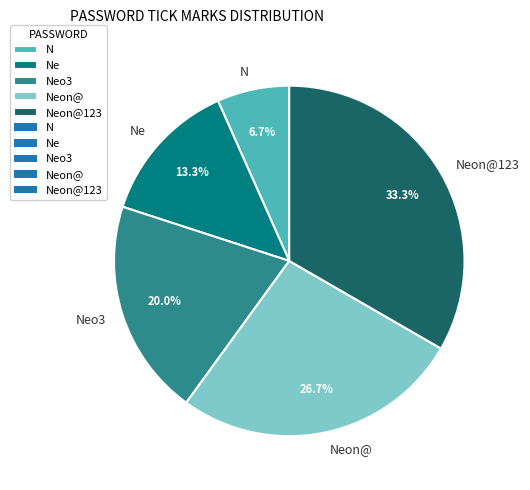

What is the largest slice in the pie chart?

Neon@123